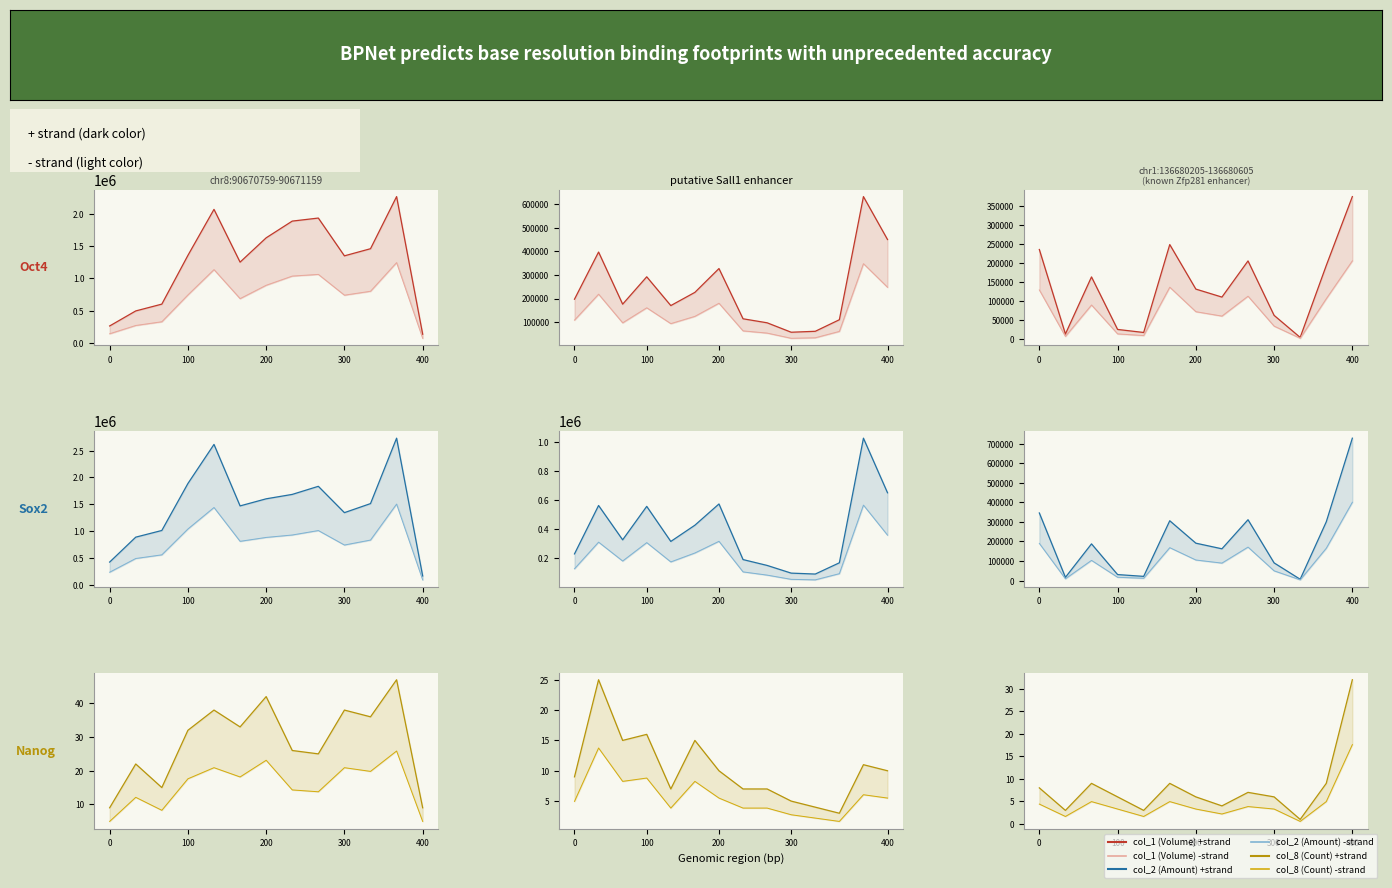

Is this an area chart (filled region under the line)?

No